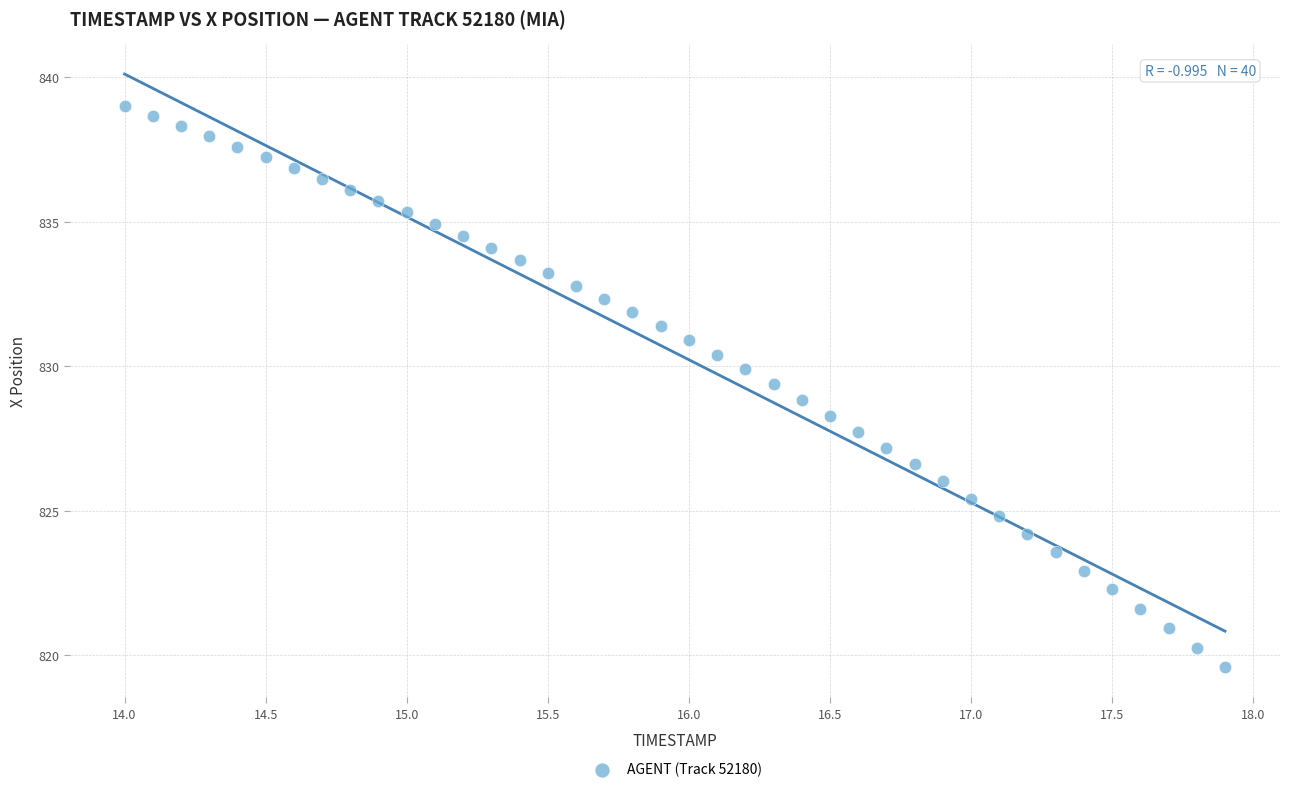

What is the range of Y values (max minus min)?

19.4